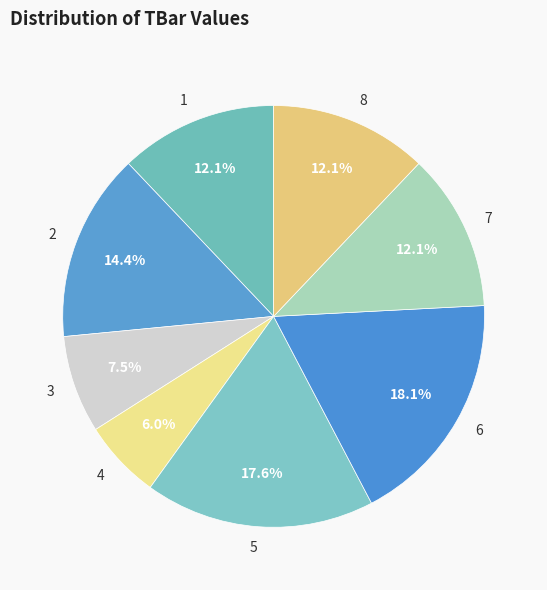

True or false: 2 accounts for 14% of the total.

True